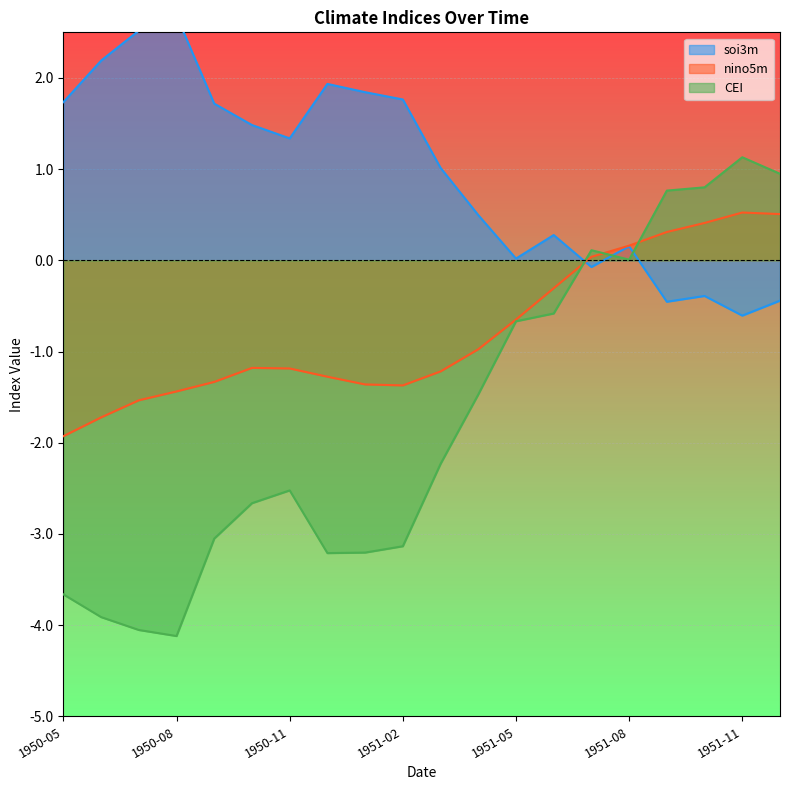

Between 1950-07 and 1950-12, which is larger?

1950-07